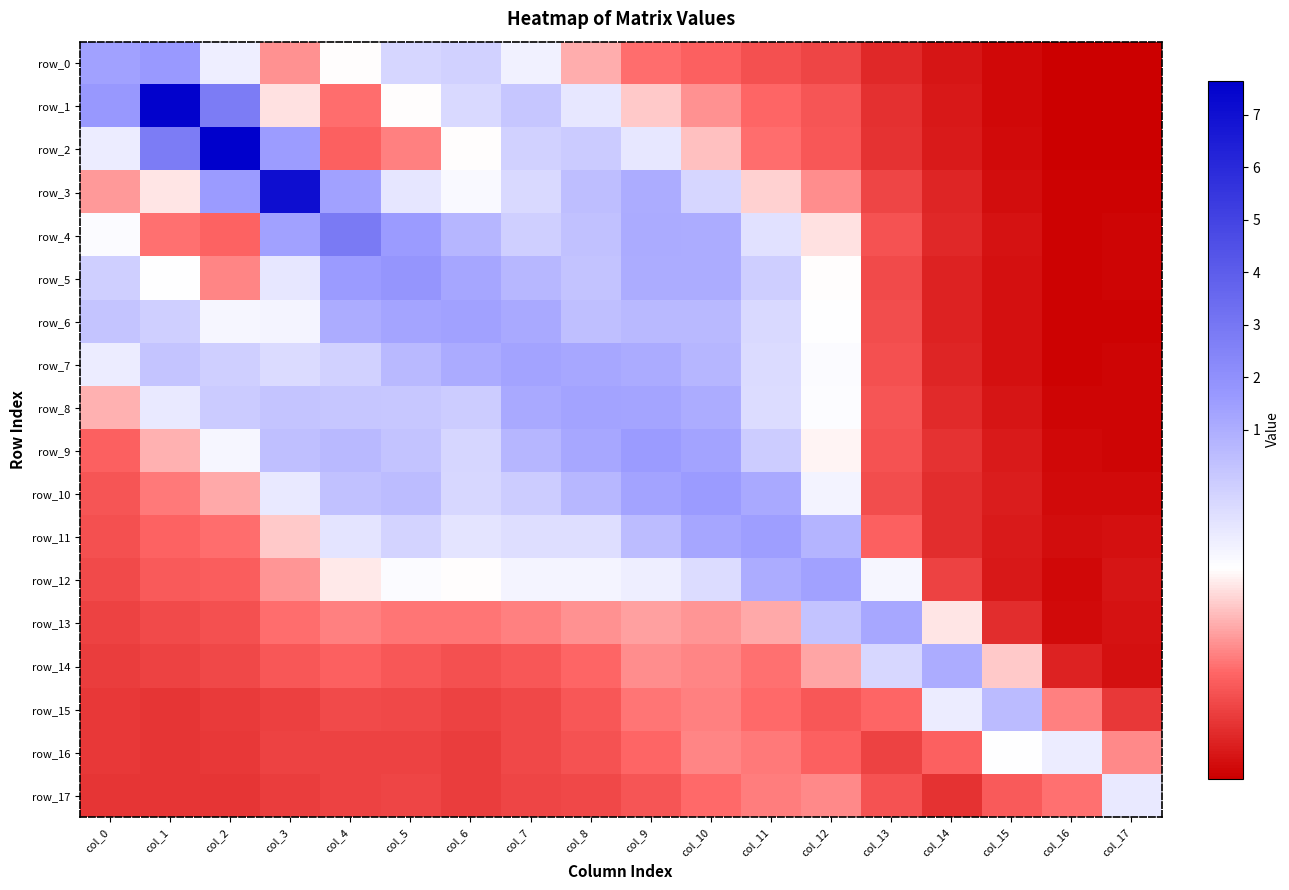

True or false: row_7 has a value of 0.5 at col_11.

False